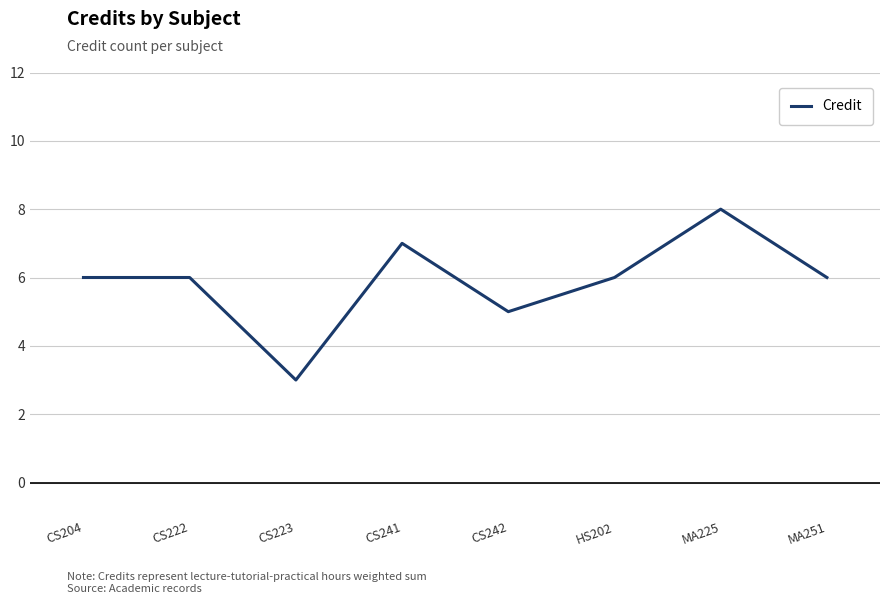

What position from the left is CS241?

4